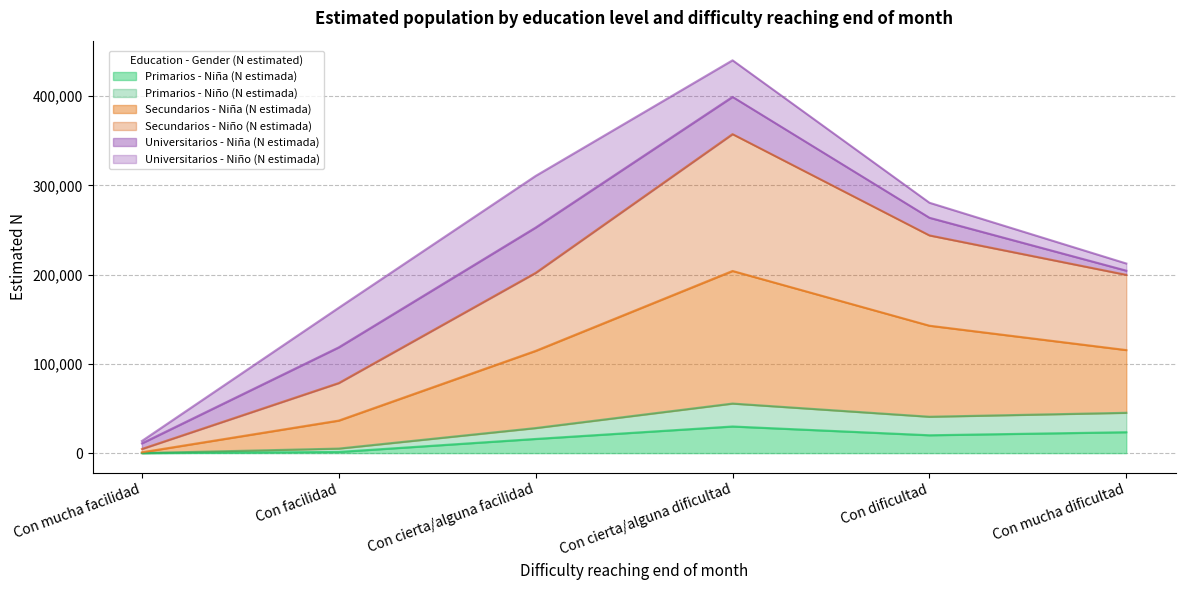

At which category is the sum across all series the highest?

Con cierta/alguna dificultad